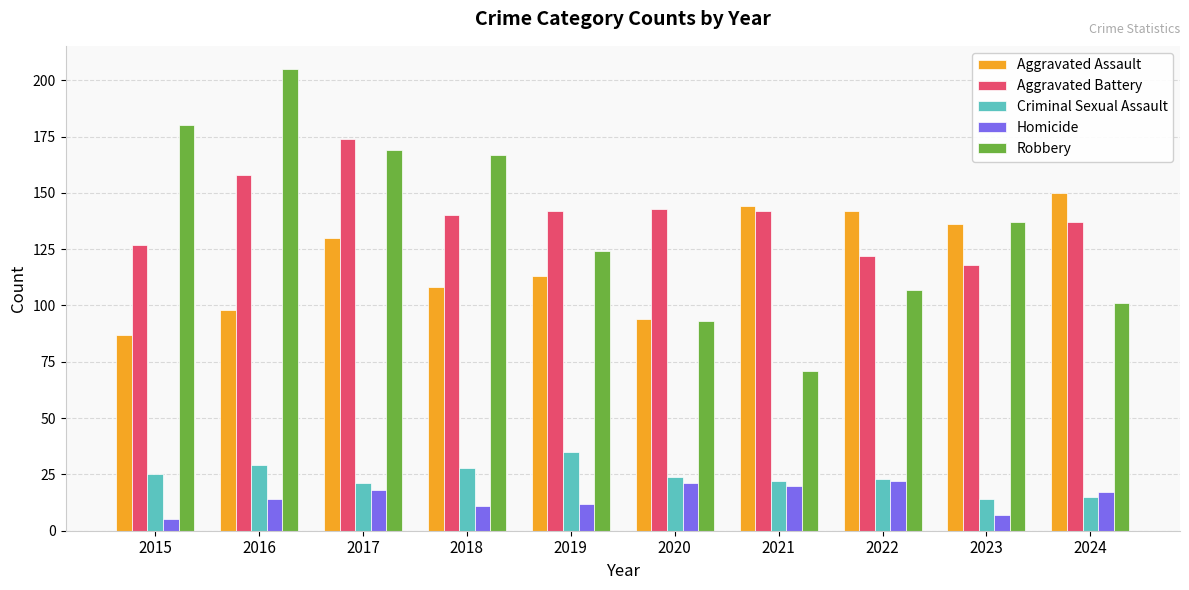

Rank the series by their maximum value, from lowest to highest.

Homicide, Criminal Sexual Assault, Aggravated Assault, Aggravated Battery, Robbery